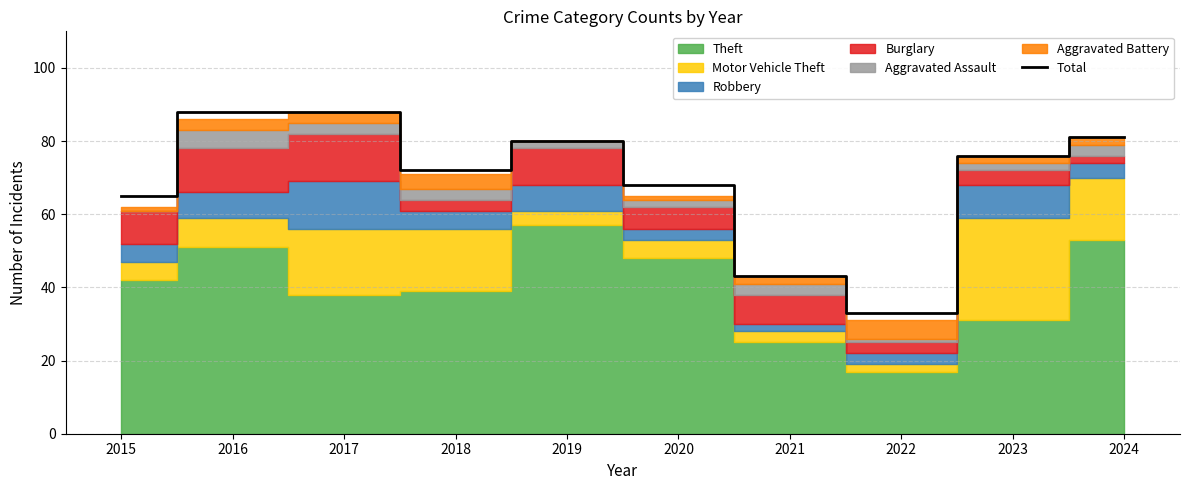

Approximately how many times larger is the value at 2018 compared to 2020?

1.1